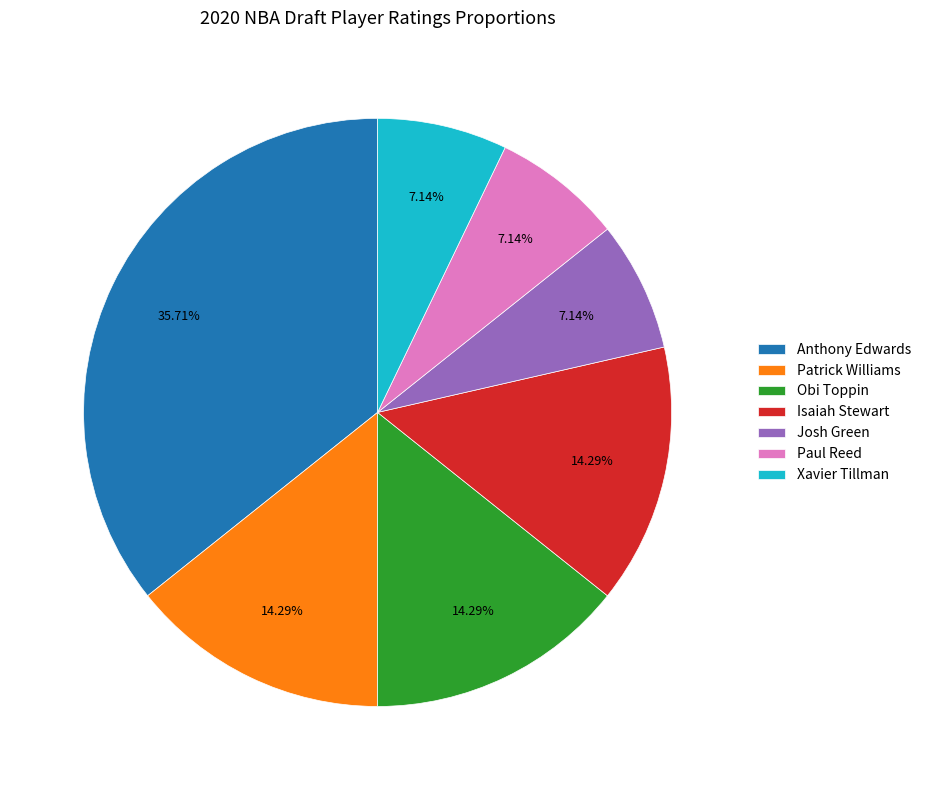

True or false: Patrick Williams accounts for 14% of the total.

True